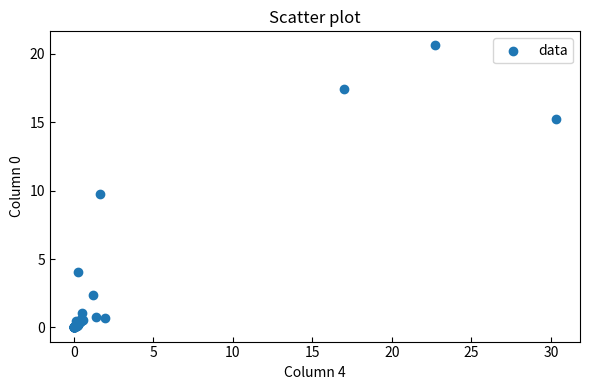

What Y value in the scatter plot is closest to 10?

9.8